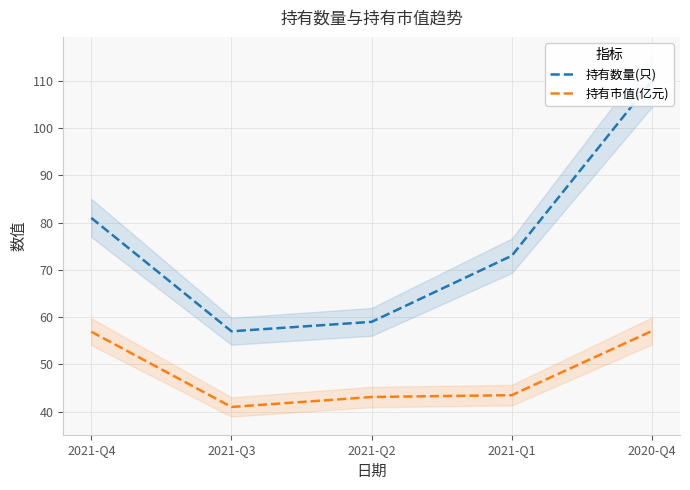

Which series has the widest spread of values?

持有数量(只)